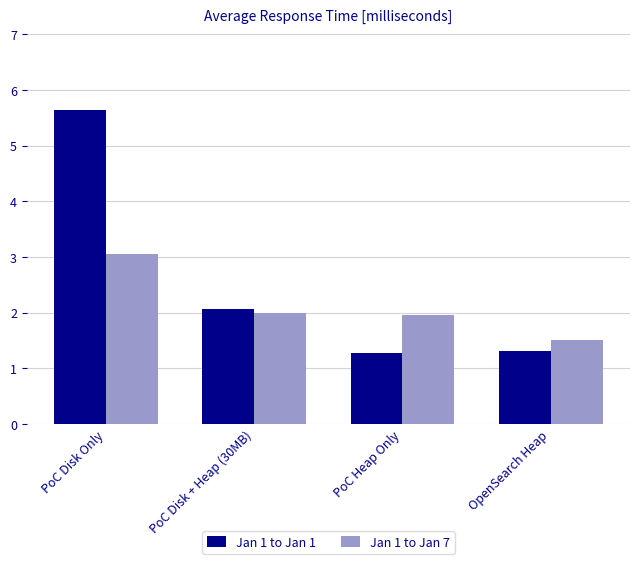

Reading left to right, what are all the values shown in this chart?

Jan 1 to Jan 1: 5.6	2.1	1.3	1.3
Jan 1 to Jan 7: 3.0	2.0	2.0	1.5